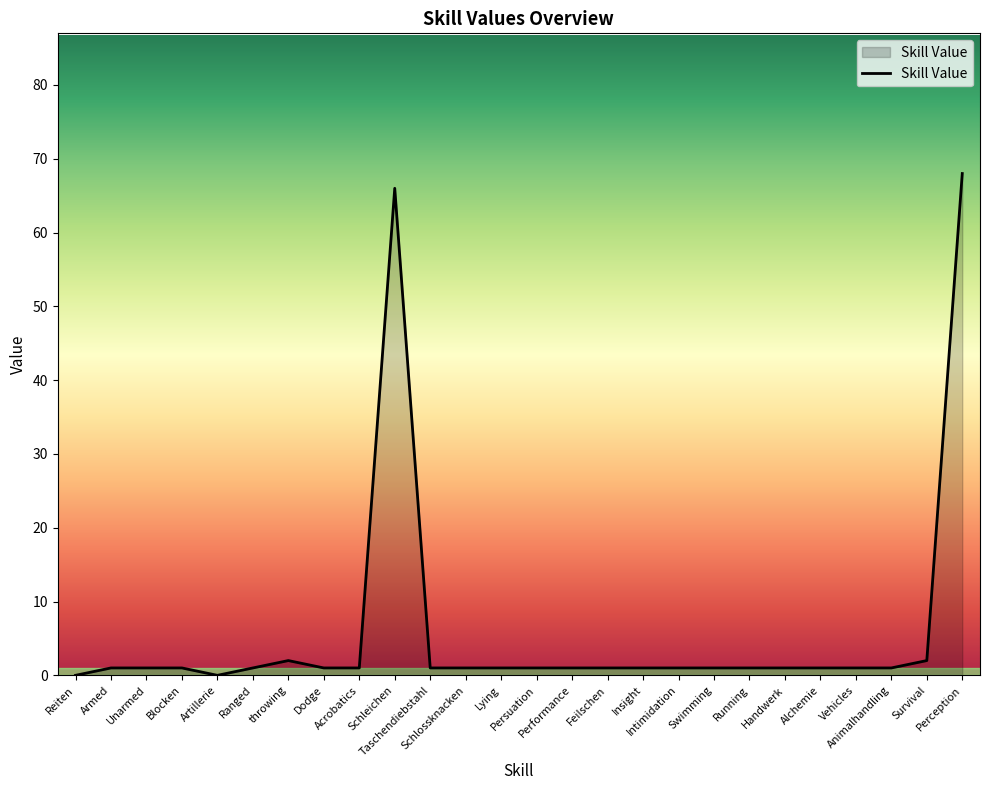

What is the maximum value shown in the chart?

68